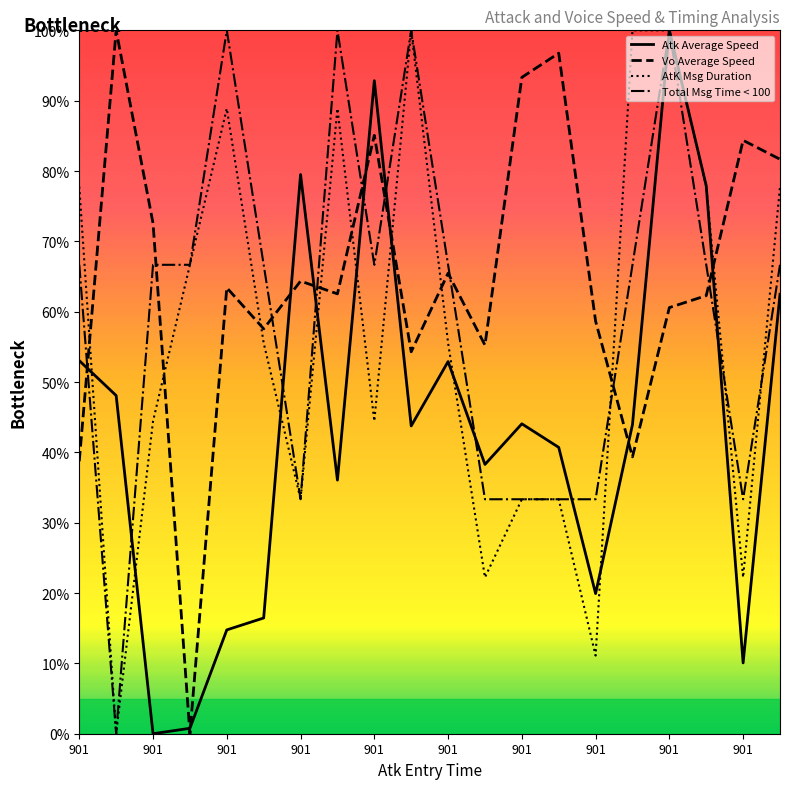

At which category is the sum across all series the highest?

901